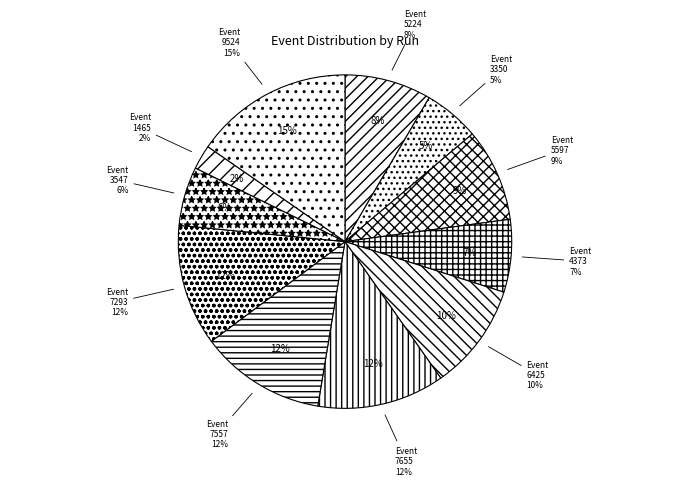

Which category has the smallest portion of the pie?

1465